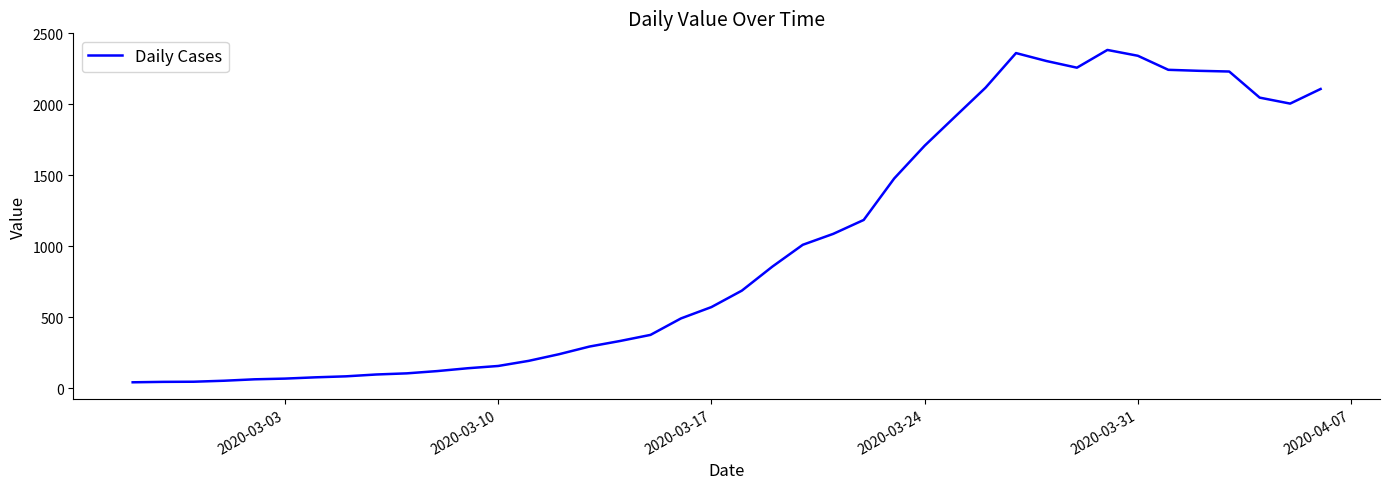

What is the difference between the maximum and minimum values?

2342